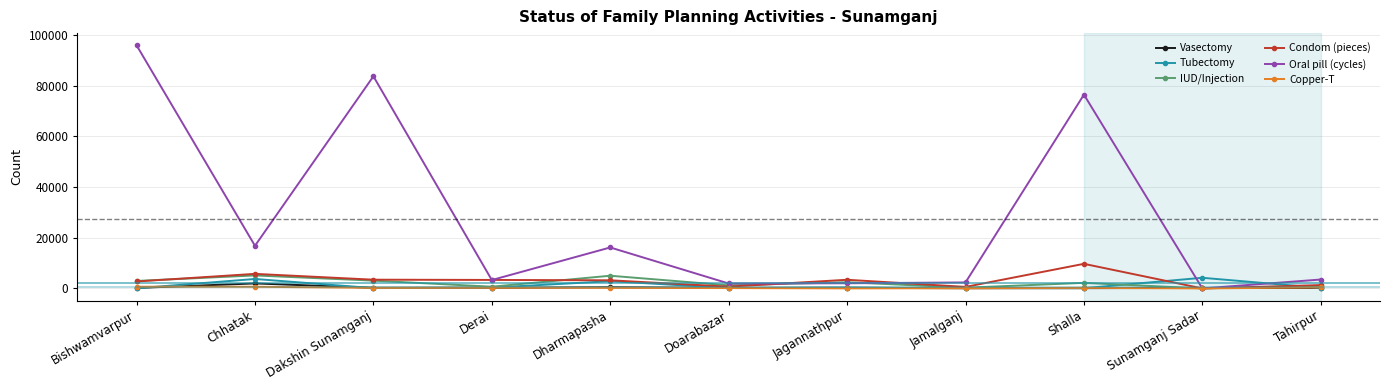

Which series has the widest spread of values?

Oral pill (cycles)